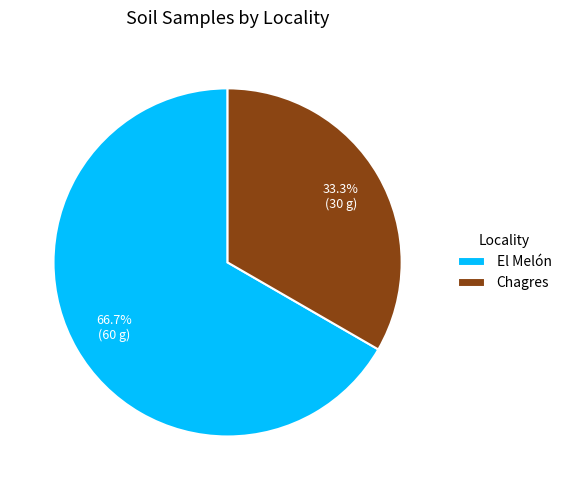

Which category has the biggest portion of the pie?

El Melón